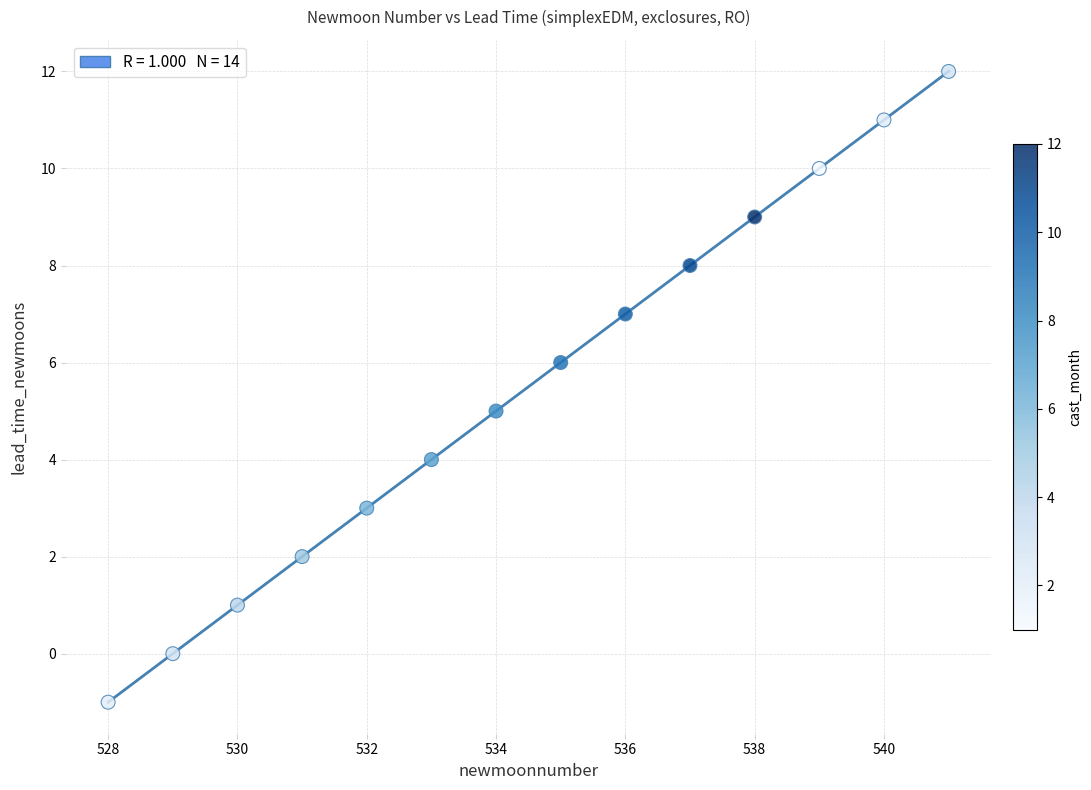

What is the range of Y values (max minus min)?

13